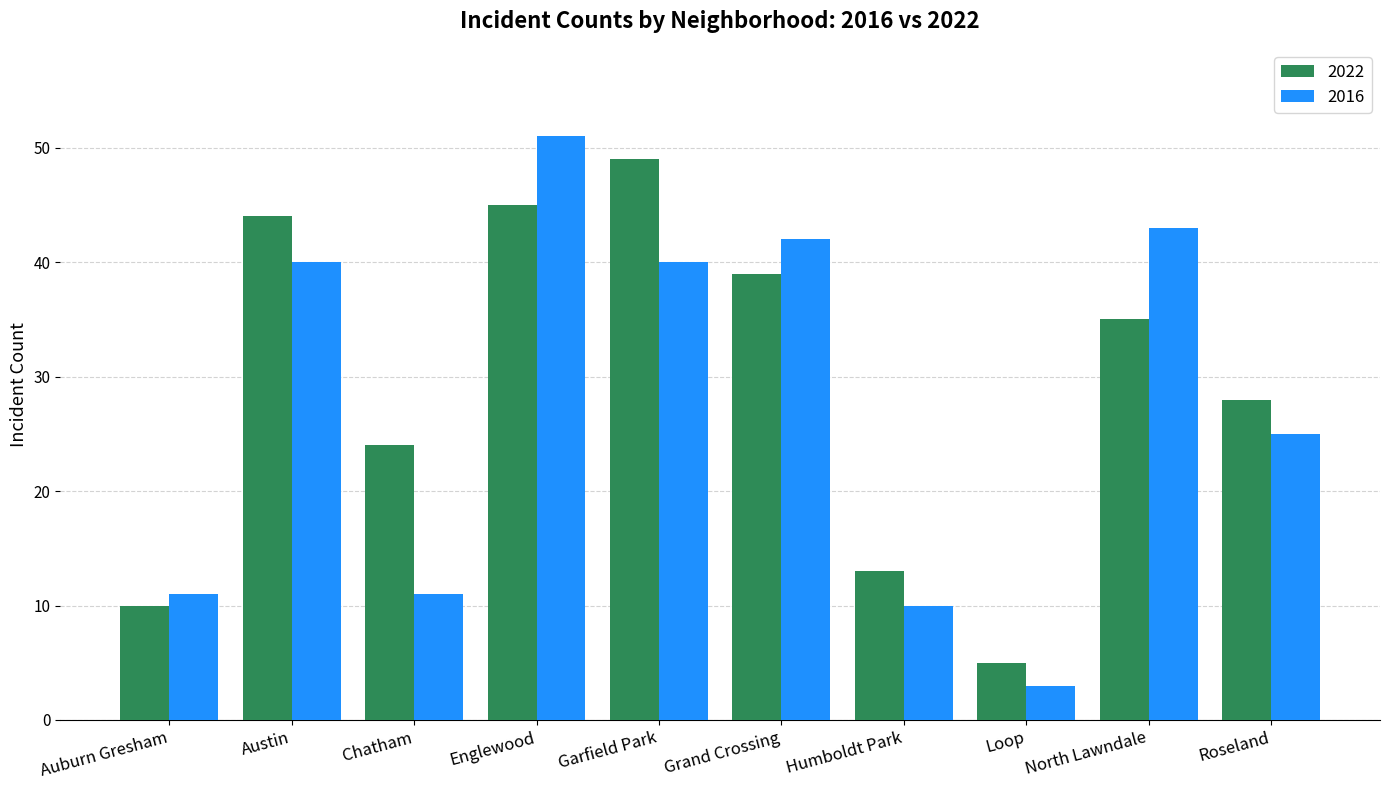

Reading left to right, extract all data points from this chart.

2022: Auburn Gresham=10	Austin=44	Chatham=24	Englewood=45	Garfield Park=49	Grand Crossing=39	Humboldt Park=13	Loop=5	North Lawndale=35	Roseland=28
2016: Auburn Gresham=11	Austin=40	Chatham=11	Englewood=51	Garfield Park=40	Grand Crossing=42	Humboldt Park=10	Loop=3	North Lawndale=43	Roseland=25